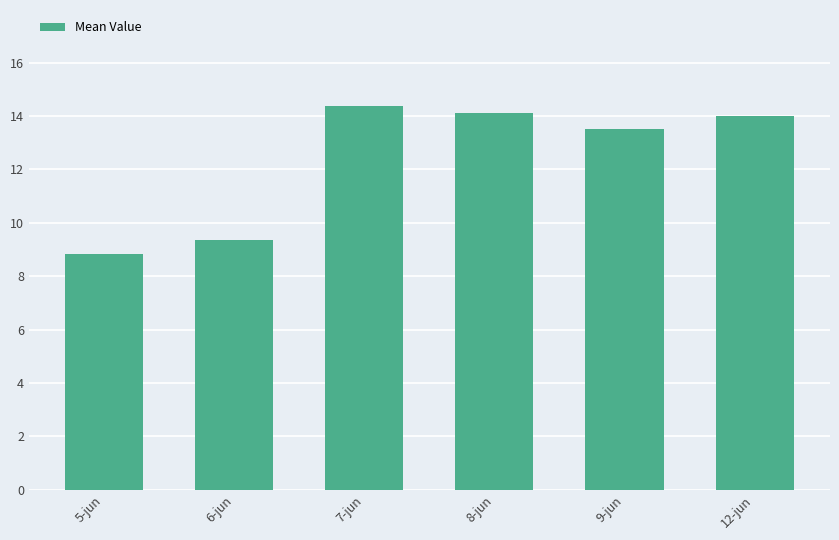

At which label does the data first exceed 13?

7-jun